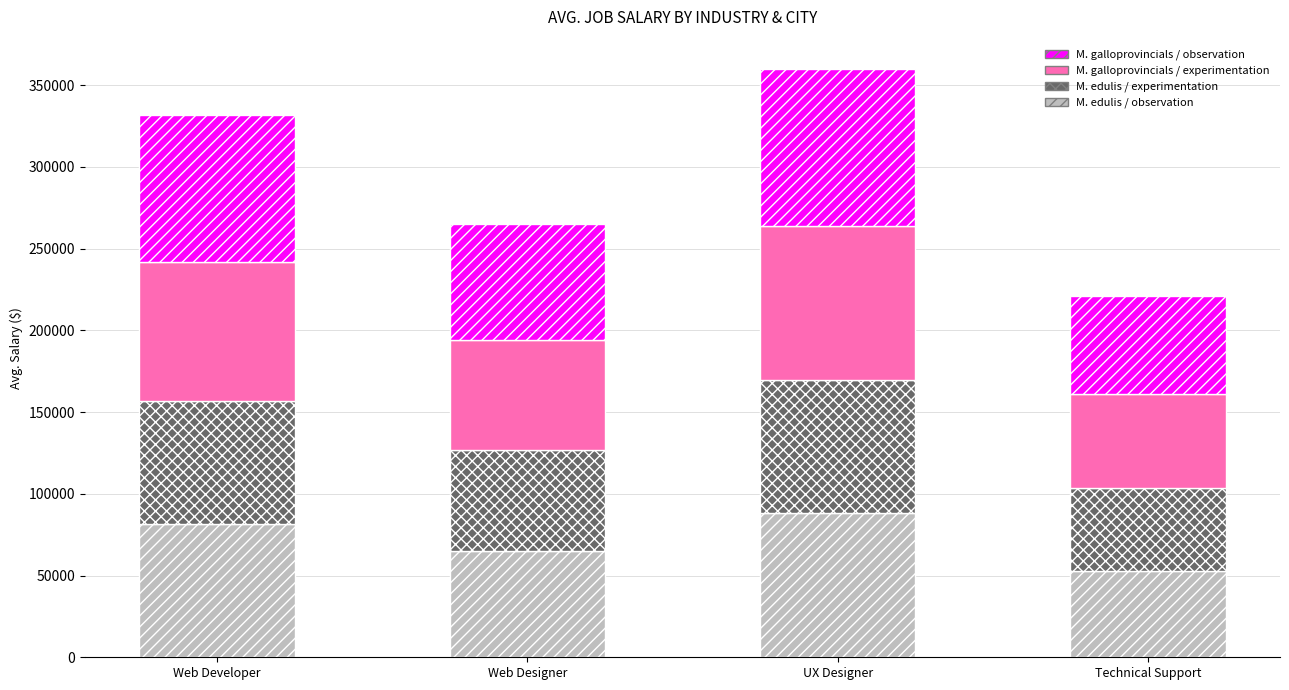

What is the maximum value for M. edulis / observation?

88446